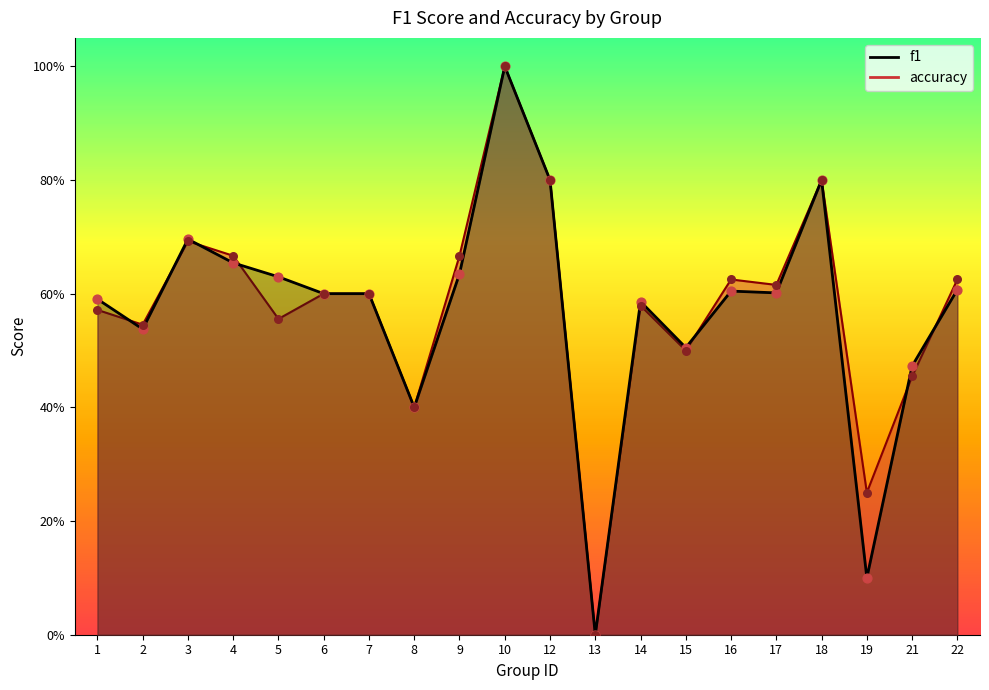

At how many categories does at least one series exceed 0?

19